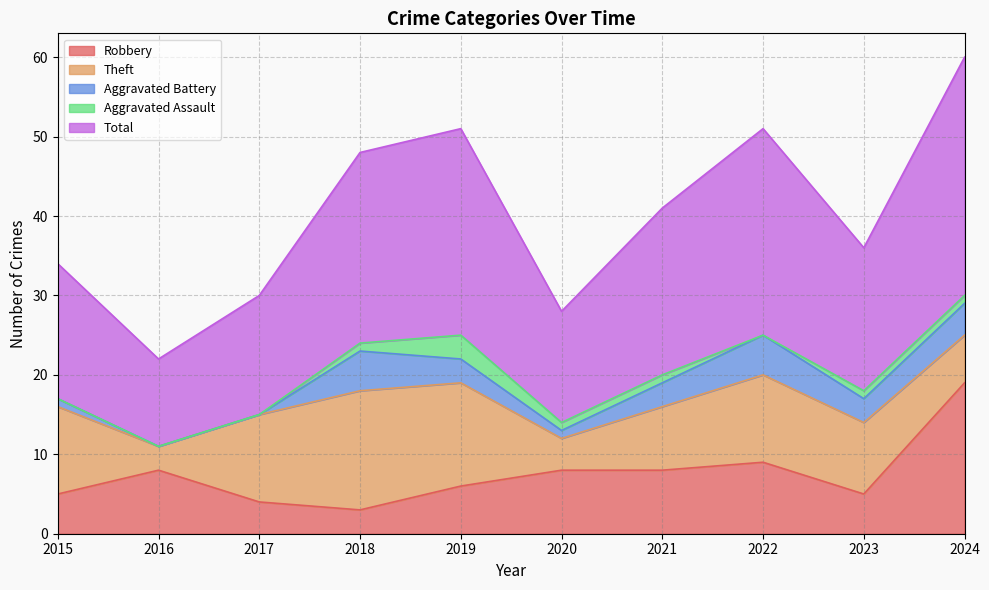

The Robbery series shows 1 at 2018. True or false?

False